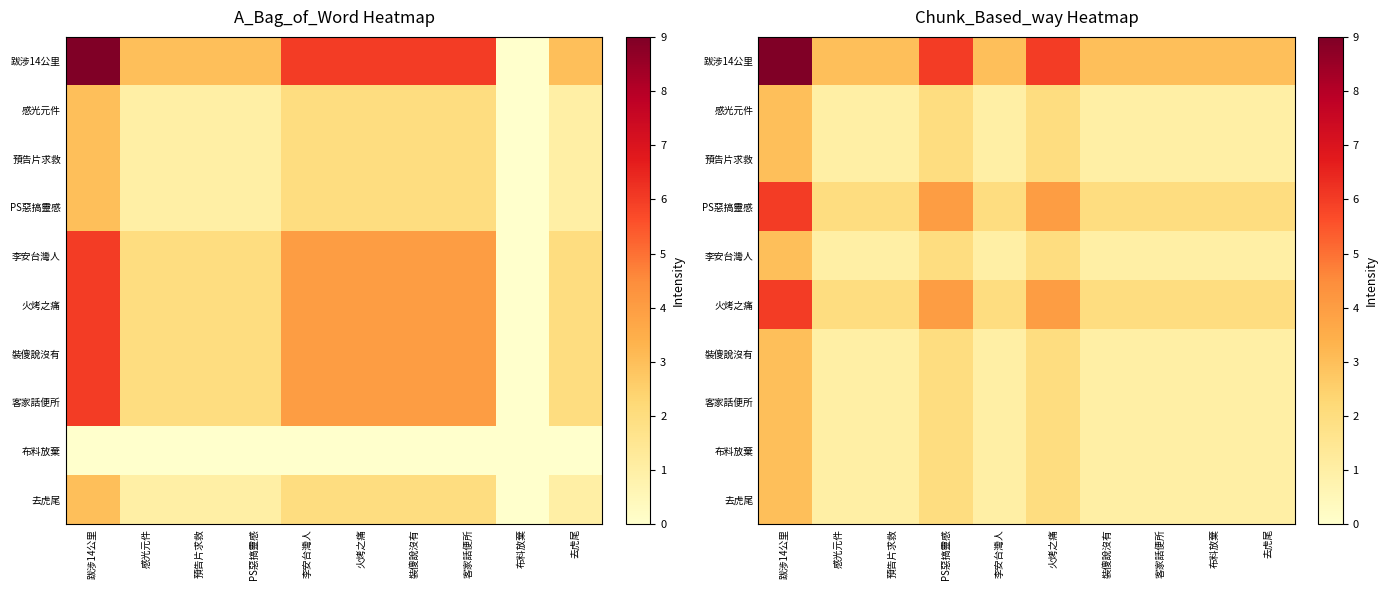

What is the spread (max minus min) of values at 布料放棄?

2